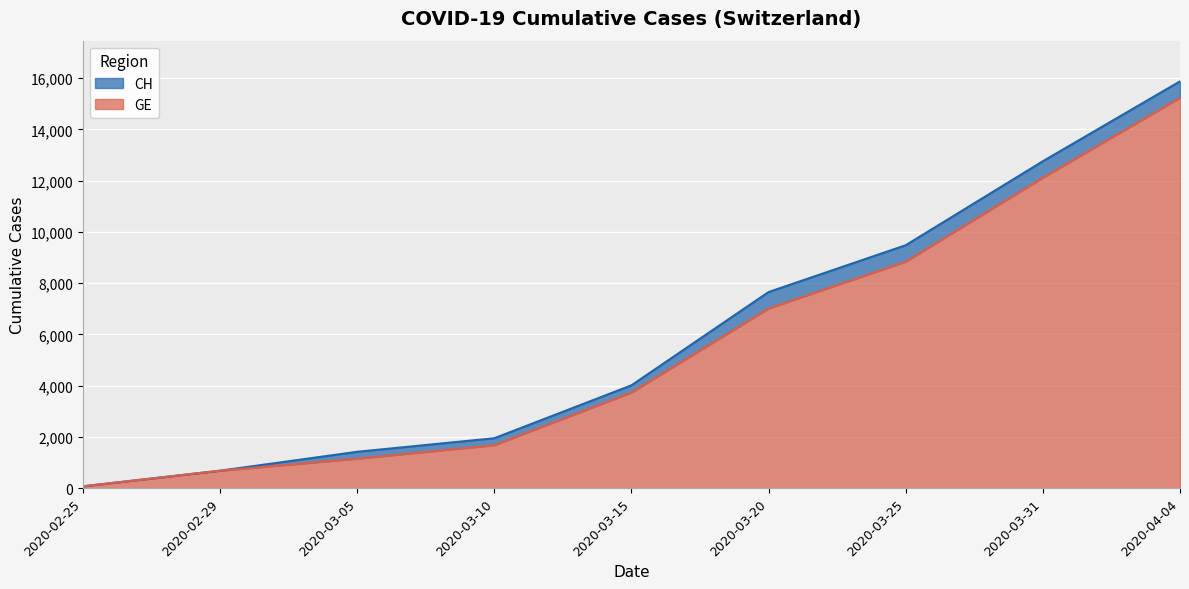

List the series in order of their peak value, lowest first.

GE, CH